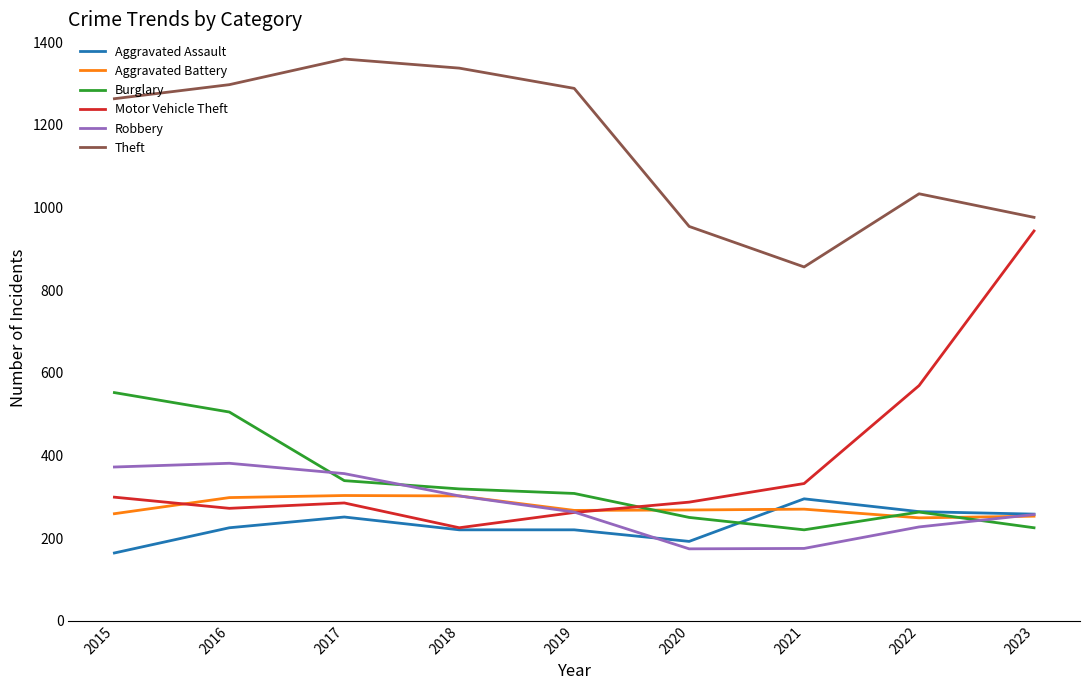

What is the approximate value of Motor Vehicle Theft at 2019, to the nearest 100?

300